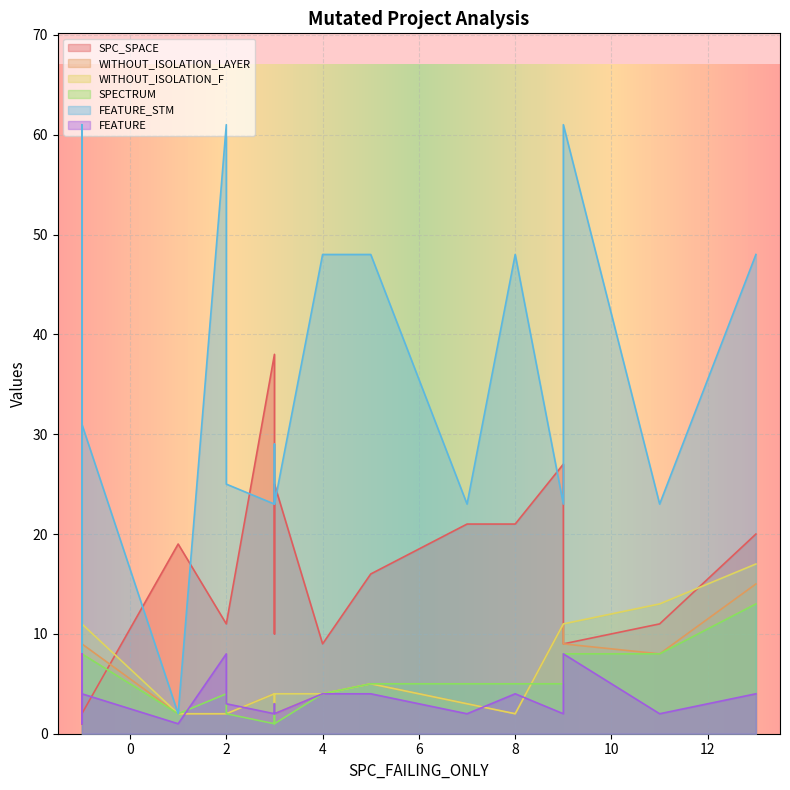

What are all the series names shown in the legend?

SPC_SPACE, WITHOUT_ISOLATION_LAYER, WITHOUT_ISOLATION_F, SPECTRUM, FEATURE_STM, FEATURE